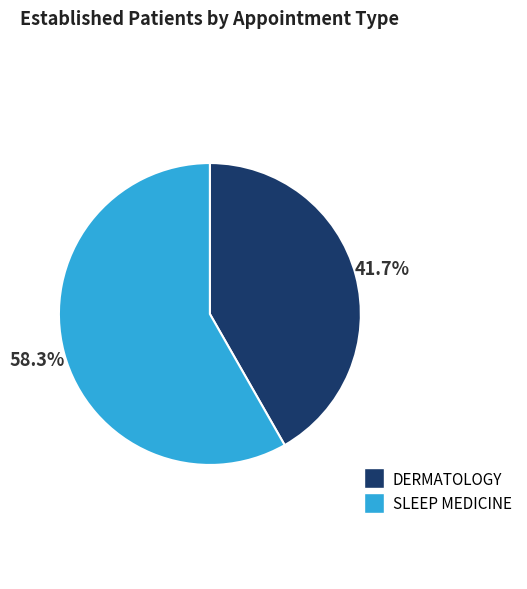

What percentage is the SLEEP MEDICINE slice, to the nearest percent?

58%